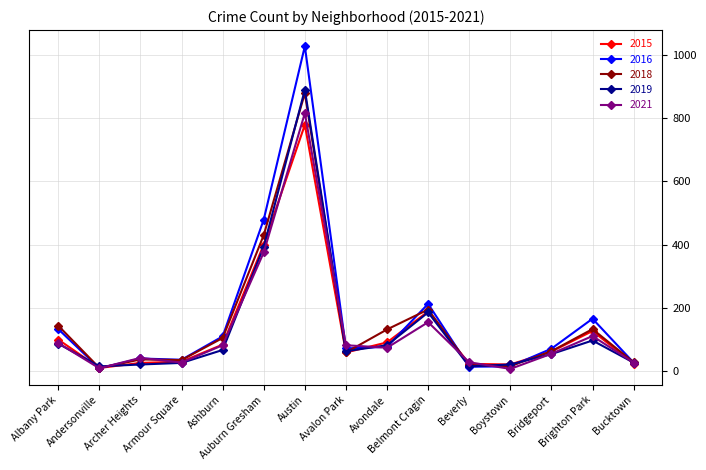

What is the highest value of the 2015 series?

779